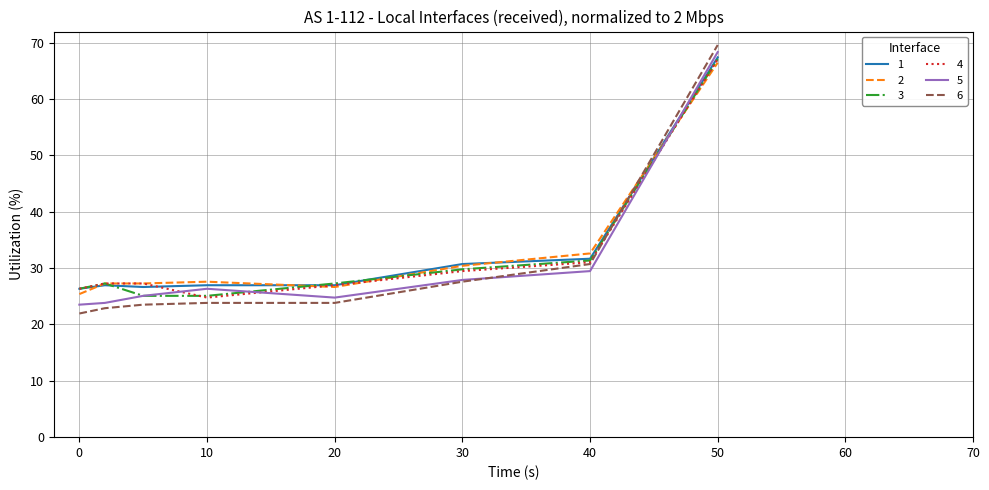

Which series ends up on top after the final intersection of 6 and 1?

6